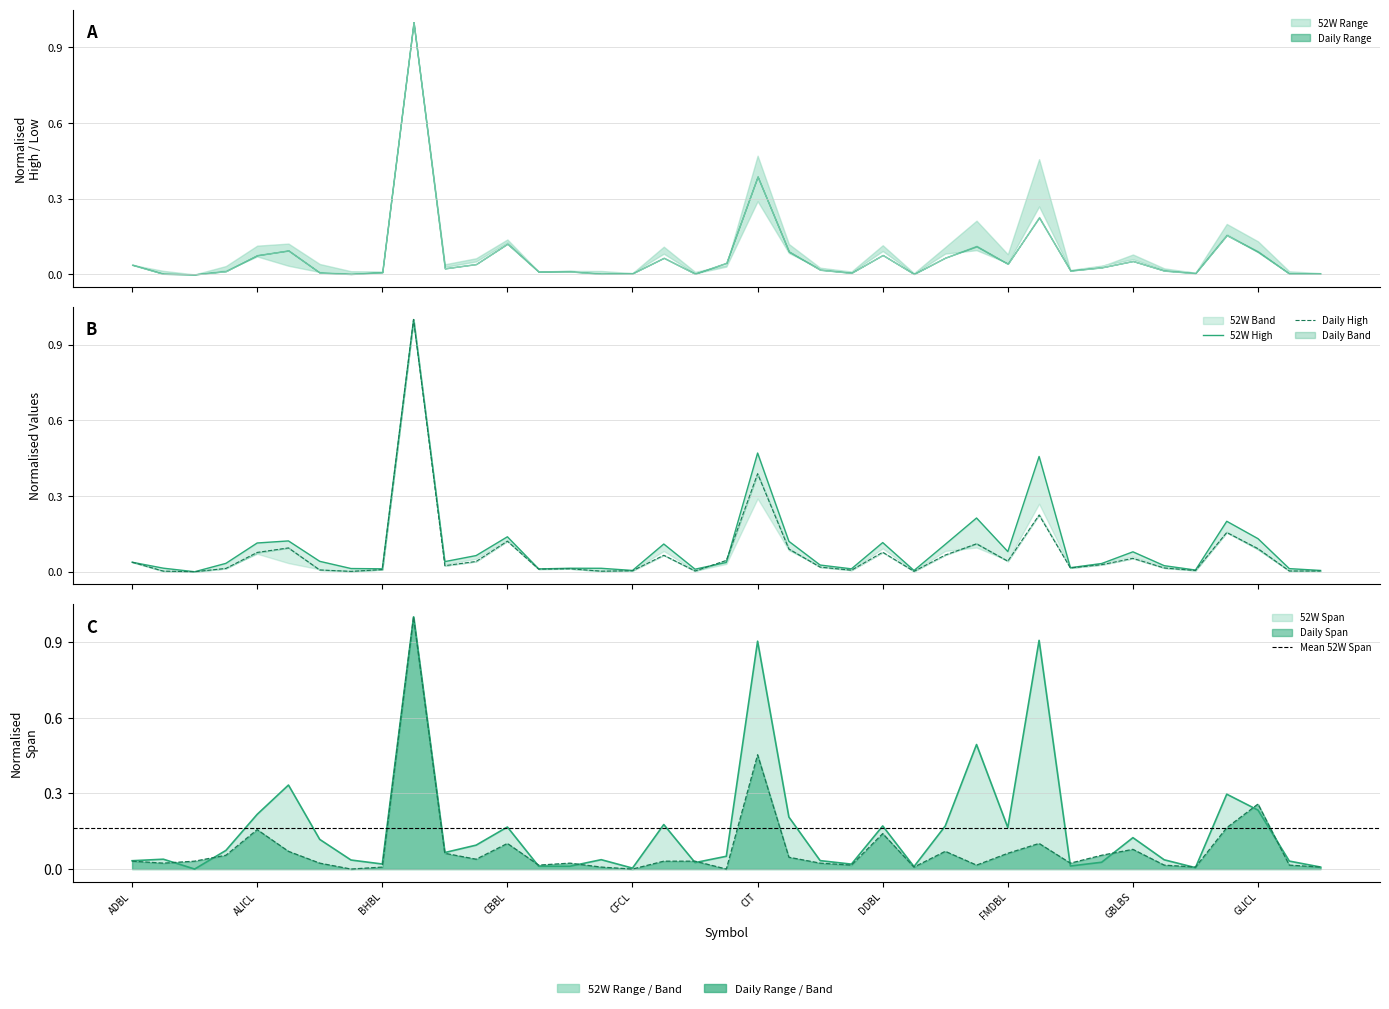

At which category does 52 Weeks High reach its first local valley?

AKJCL